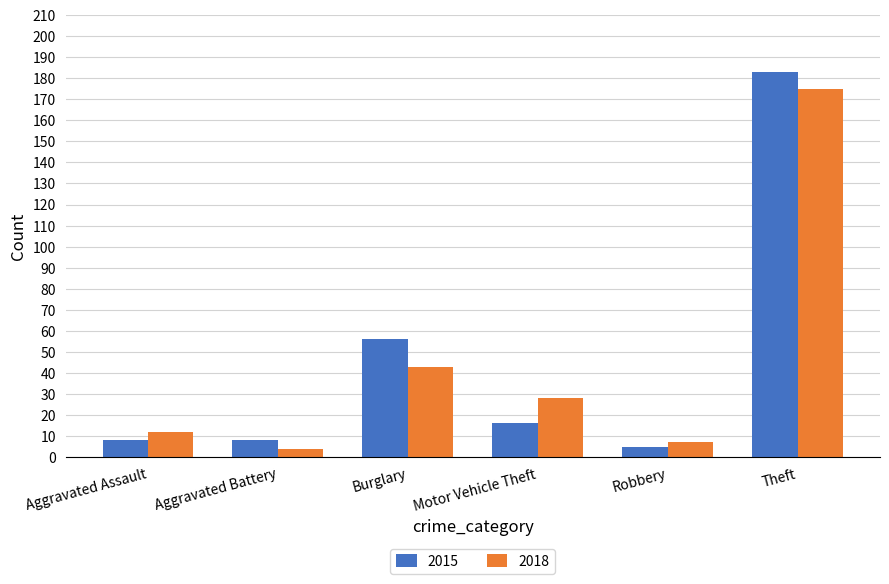

Is the value of 2018 at Theft greater than the value of 2015 at Burglary?

Yes